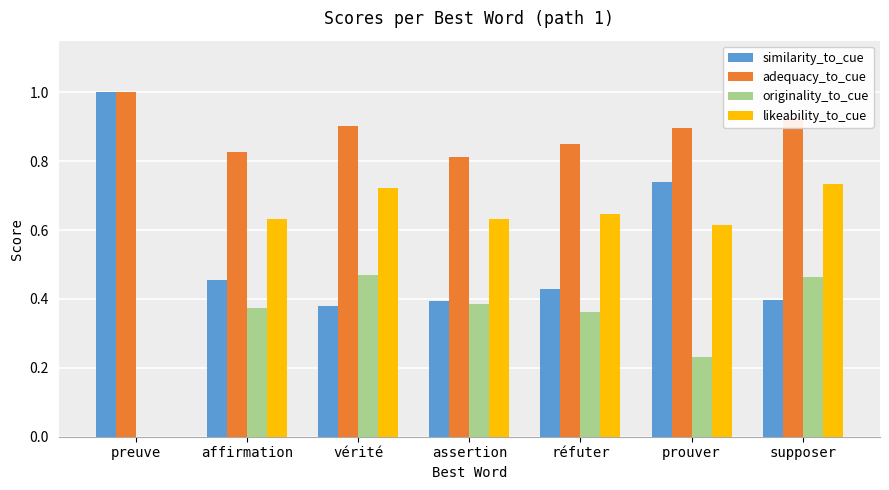

Which series changed the most between assertion and prouver?

similarity_to_cue